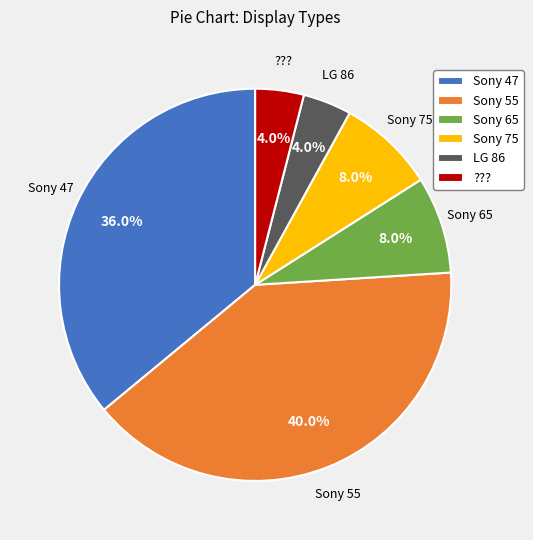

Is there a majority slice in this chart?

No